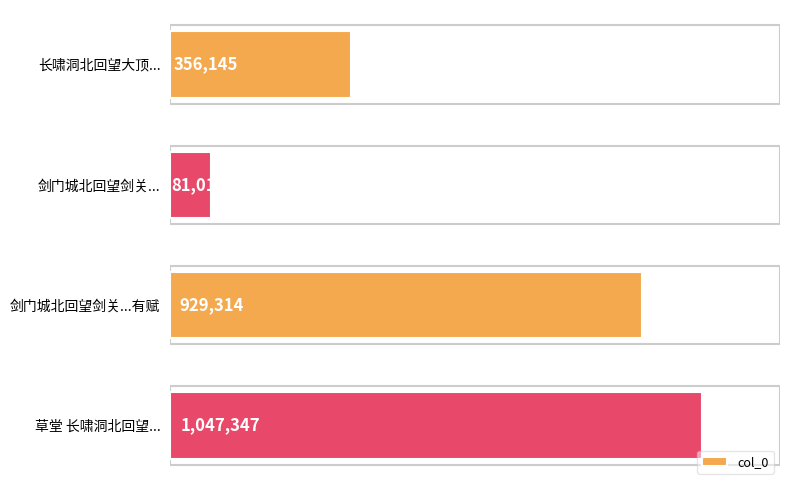

The value at 剑门城北回望剑关... is 44657. True or false?

False